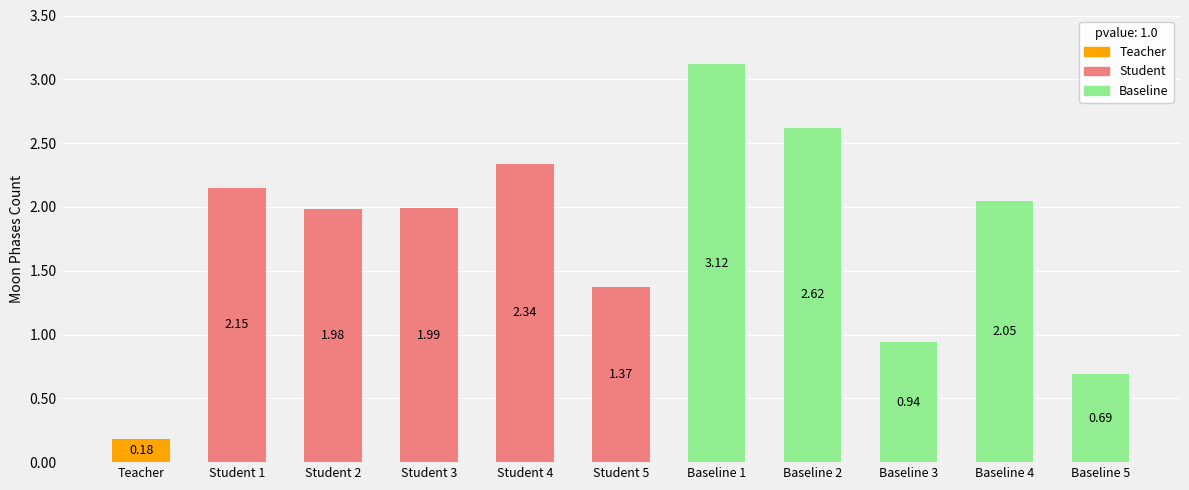

What is the greatest value displayed?

3.1